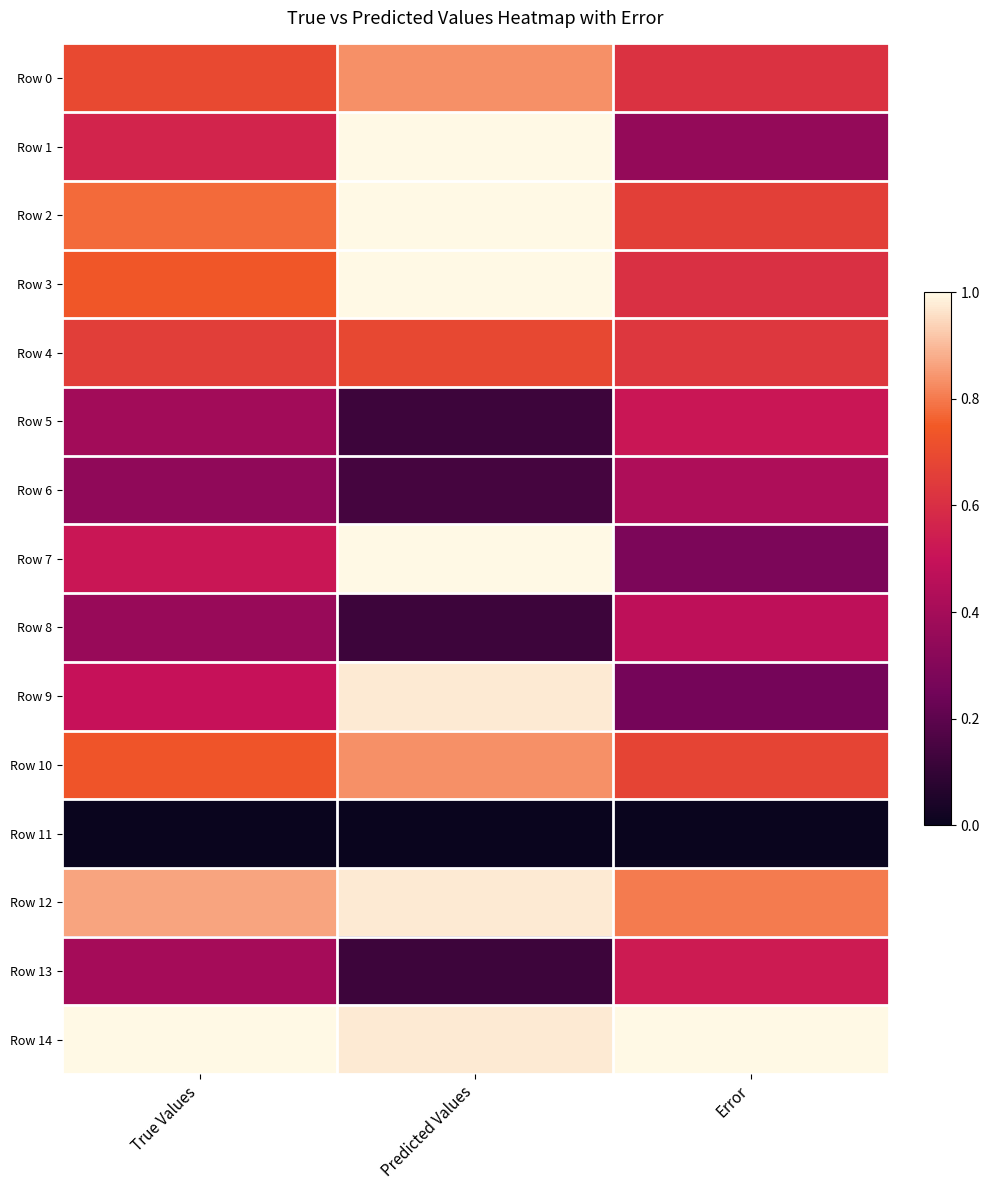

At which category is the sum across all series the highest?

Predicted Values